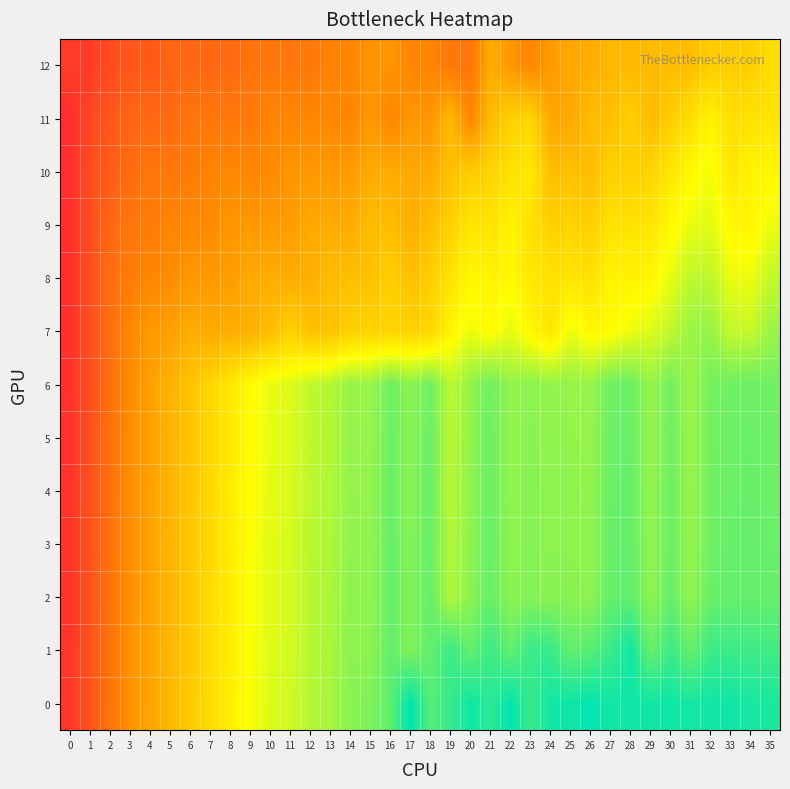

Reading left to right, what are all the values shown in this chart?

0: 0=36	1=72	2=108	3=144	4=162	5=180	6=198	7=216	8=234	9=252	10=265	11=270	12=283	13=288	14=301	15=306	16=319	17=362	18=324	19=337	20=355	21=342	22=360	23=337	24=354	25=355	26=360	27=353	28=355	29=354	30=355	31=352	32=354	33=355	34=351	35=350
1: 0=35	1=71	2=107	3=143	4=161	5=179	6=197	7=215	8=233	9=251	10=264	11=269	12=282	13=287	14=300	15=299	16=318	17=305	18=318	19=336	20=318	21=335	22=319	23=336	24=337	25=319	26=323	27=336	28=354	29=316	30=335	31=317	32=336	33=335	34=334	35=333
2: 0=34	1=70	2=106	3=142	4=160	5=178	6=196	7=214	8=232	9=250	10=263	11=268	12=281	13=286	14=299	15=298	16=317	17=304	18=317	19=285	20=300	21=317	22=300	23=304	24=301	25=301	26=300	27=317	28=319	29=299	30=316	31=298	32=315	33=317	34=318	35=316
3: 0=33	1=69	2=105	3=141	4=159	5=177	6=195	7=213	8=231	9=249	10=262	11=267	12=280	13=285	14=298	15=297	16=316	17=303	18=316	19=283	20=299	21=316	22=299	23=303	24=300	25=300	26=299	27=316	28=317	29=298	30=314	31=296	32=313	33=316	34=317	35=315
4: 0=32	1=68	2=104	3=140	4=158	5=176	6=194	7=212	8=230	9=248	10=261	11=266	12=279	13=284	14=297	15=296	16=315	17=302	18=315	19=281	20=298	21=315	22=298	23=302	24=299	25=299	26=297	27=315	28=316	29=297	30=313	31=295	32=312	33=314	34=316	35=314
5: 0=31	1=67	2=103	3=139	4=157	5=175	6=193	7=211	8=229	9=247	10=260	11=265	12=278	13=283	14=296	15=295	16=314	17=301	18=314	19=280	20=297	21=314	22=297	23=301	24=298	25=297	26=296	27=314	28=315	29=296	30=312	31=294	32=311	33=313	34=315	35=313
6: 0=30	1=66	2=102	3=138	4=156	5=174	6=192	7=210	8=228	9=246	10=259	11=264	12=277	13=282	14=295	15=294	16=313	17=300	18=313	19=279	20=296	21=313	22=296	23=300	24=297	25=296	26=295	27=313	28=314	29=295	30=311	31=293	32=310	33=312	34=314	35=312
7: 0=29	1=65	2=101	3=132	4=151	5=156	6=169	7=168	8=170	9=173	10=186	11=205	12=189	13=191	14=204	15=207	16=209	17=206	18=209	19=240	20=258	21=246	22=261	23=243	24=225	25=258	26=243	27=246	28=258	29=265	30=277	31=294	32=296	33=276	34=275	35=294
8: 0=28	1=64	2=100	3=118	4=131	5=136	6=149	7=151	8=154	9=167	10=169	11=170	12=172	13=185	14=187	15=190	16=203	17=188	18=203	19=223	20=242	21=239	22=244	23=228	24=221	25=224	26=220	27=239	28=237	29=241	30=260	31=278	32=278	33=259	34=257	35=276
9: 0=27	1=63	2=94	3=112	4=117	5=130	6=132	7=135	8=148	9=150	10=151	11=153	12=166	13=168	14=169	15=184	16=186	17=171	18=186	19=205	20=226	21=222	22=238	23=222	24=204	25=208	26=203	27=222	28=222	29=225	30=244	31=259	32=262	33=243	34=240	35=258
10: 0=26	1=62	2=80	3=98	4=111	5=113	6=116	7=129	8=131	9=132	10=134	11=147	12=149	13=150	14=152	15=167	16=168	17=165	18=167	19=189	20=200	21=207	22=221	23=228	24=186	25=189	26=185	27=204	28=204	29=207	30=226	31=243	32=255	33=225	34=239	35=242
11: 0=25	1=56	2=74	3=92	4=94	5=97	6=110	7=112	8=113	9=115	10=128	11=130	12=131	13=133	14=130	15=149	16=131	17=148	18=146	19=182	20=130	21=184	22=204	23=211	24=163	25=165	26=184	27=188	28=203	29=183	30=202	31=219	32=238	33=218	34=221	35=224
12: 0=42	1=42	2=60	3=75	4=78	5=91	6=93	7=94	8=96	9=109	10=111	11=112	12=114	13=127	14=129	15=145	16=147	17=130	18=129	19=114	20=112	21=169	22=148	23=131	24=151	25=165	26=169	27=181	28=181	29=183	30=184	31=187	32=201	33=201	34=202	35=217